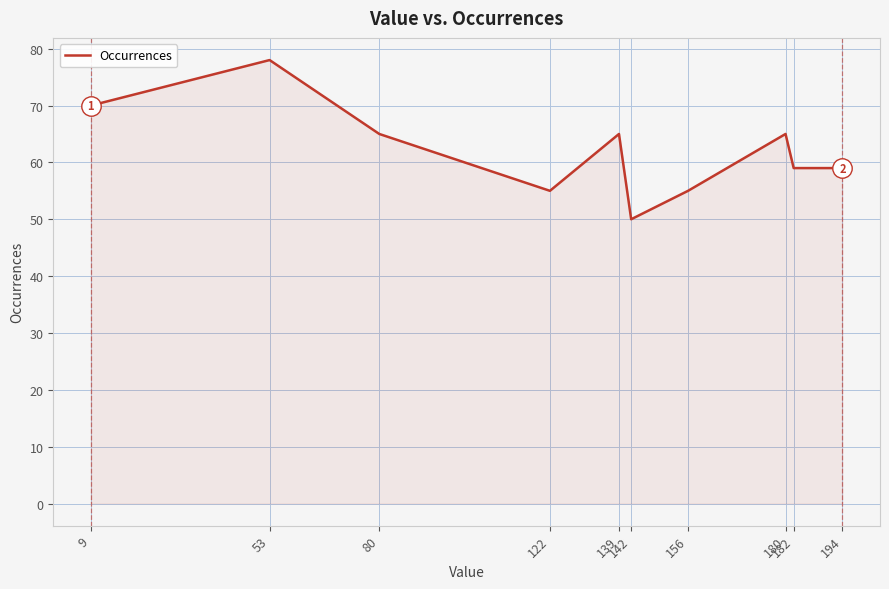

What is the maximum value shown in the chart?

78